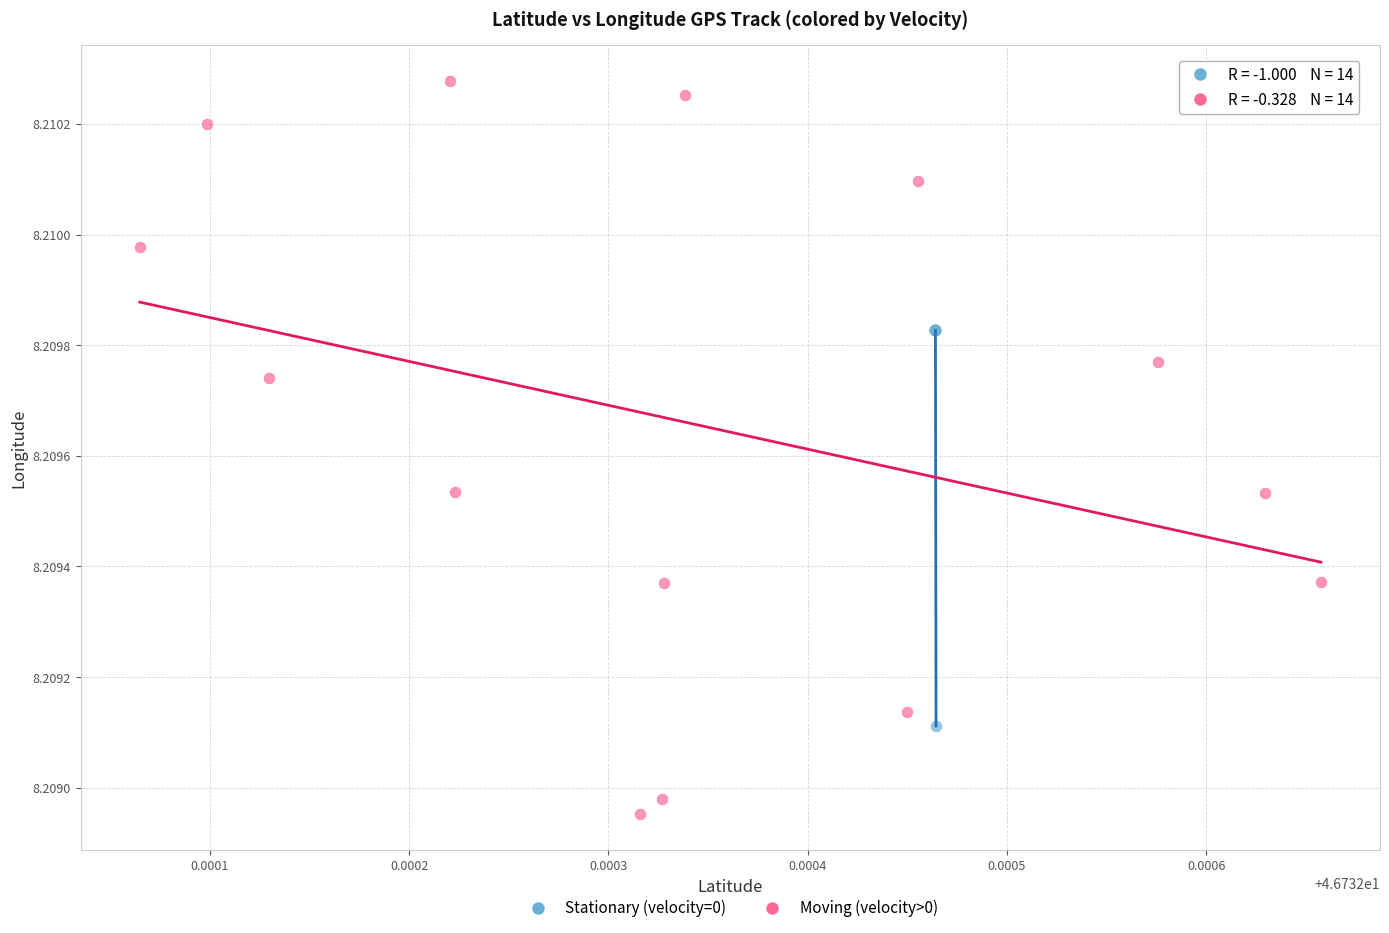

Which series reaches the minimum Y coordinate?

Moving (velocity>0)